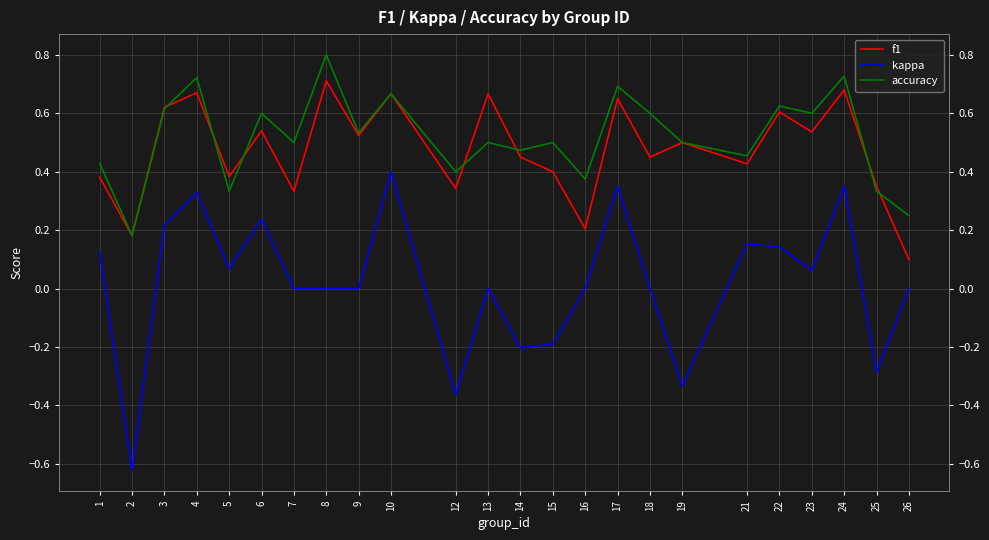

Rank the series by their maximum value, from lowest to highest.

kappa, f1, accuracy